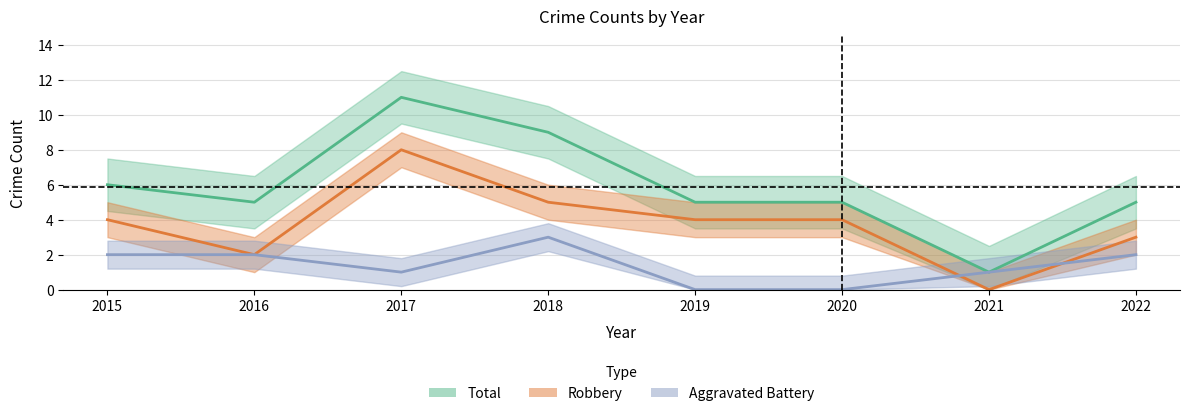

True or false: Total has more than 0 interior local peaks.

True